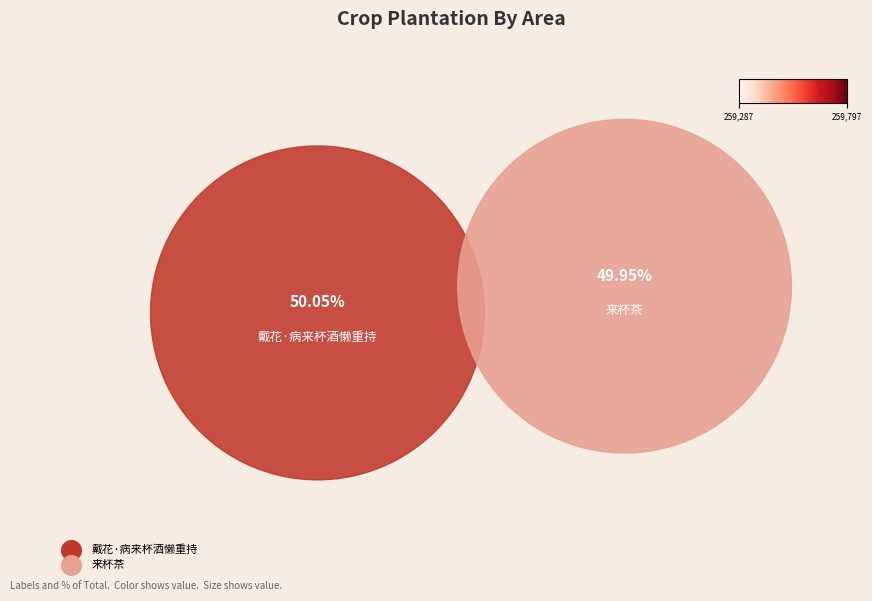

Is there a majority slice in this chart?

Yes